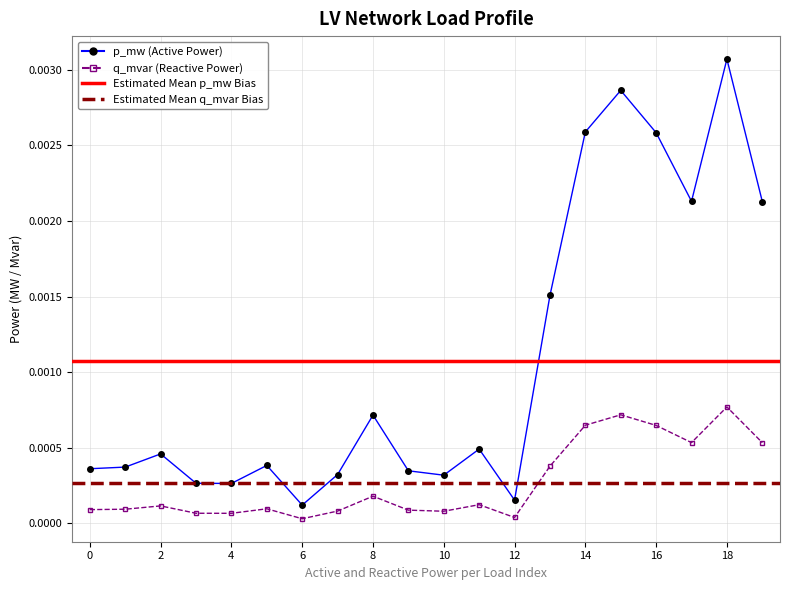

Count the number of categories in the chart.

20